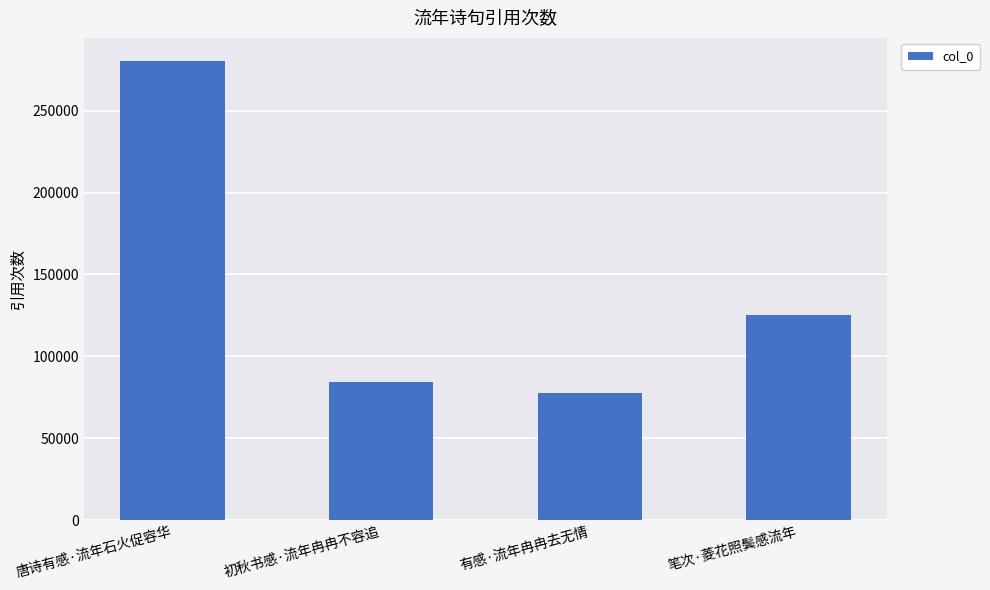

What is the value of the 3rd bar from the left?

77635